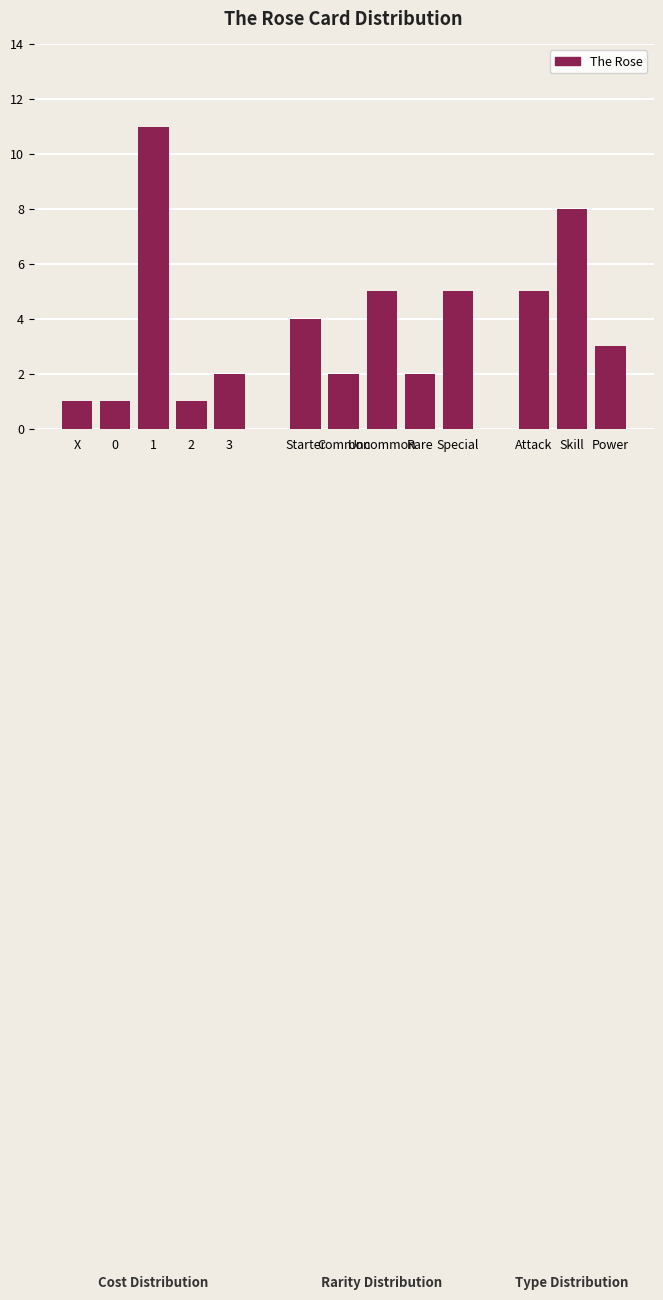

The chart shows a value of 11 at 1. True or false?

True